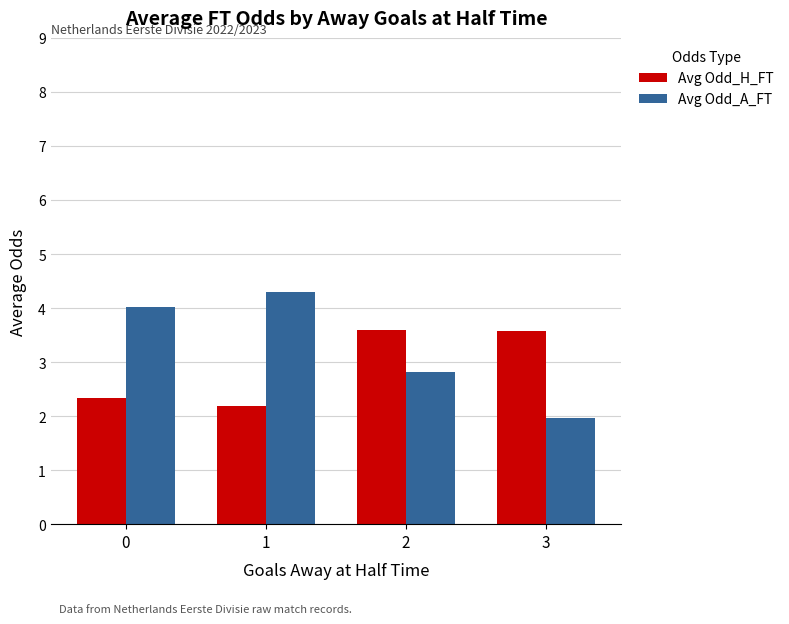

Is it true that Avg Odd_H_FT equals 3.6 at 2?

True